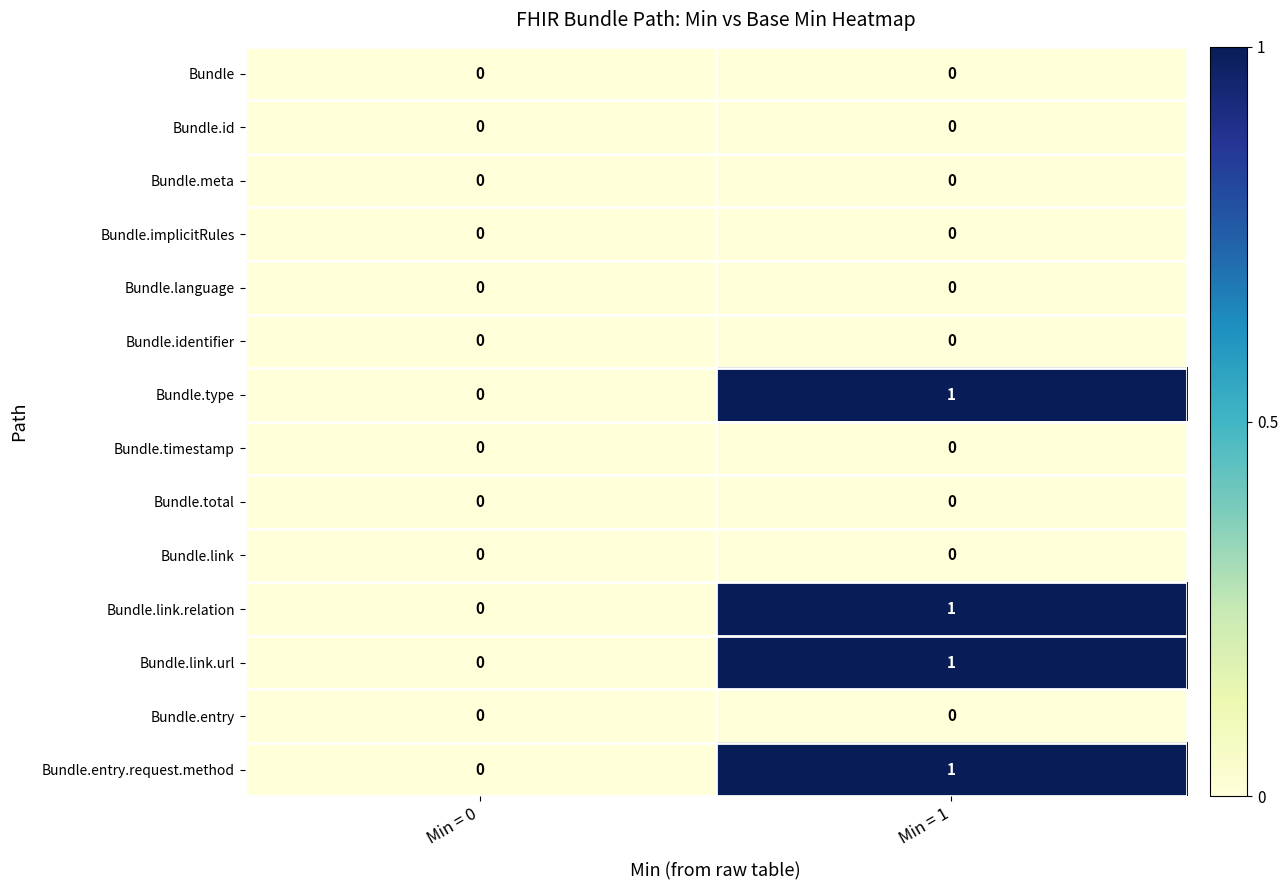

The Bundle.entry series shows 0 at Min = 1. True or false?

True